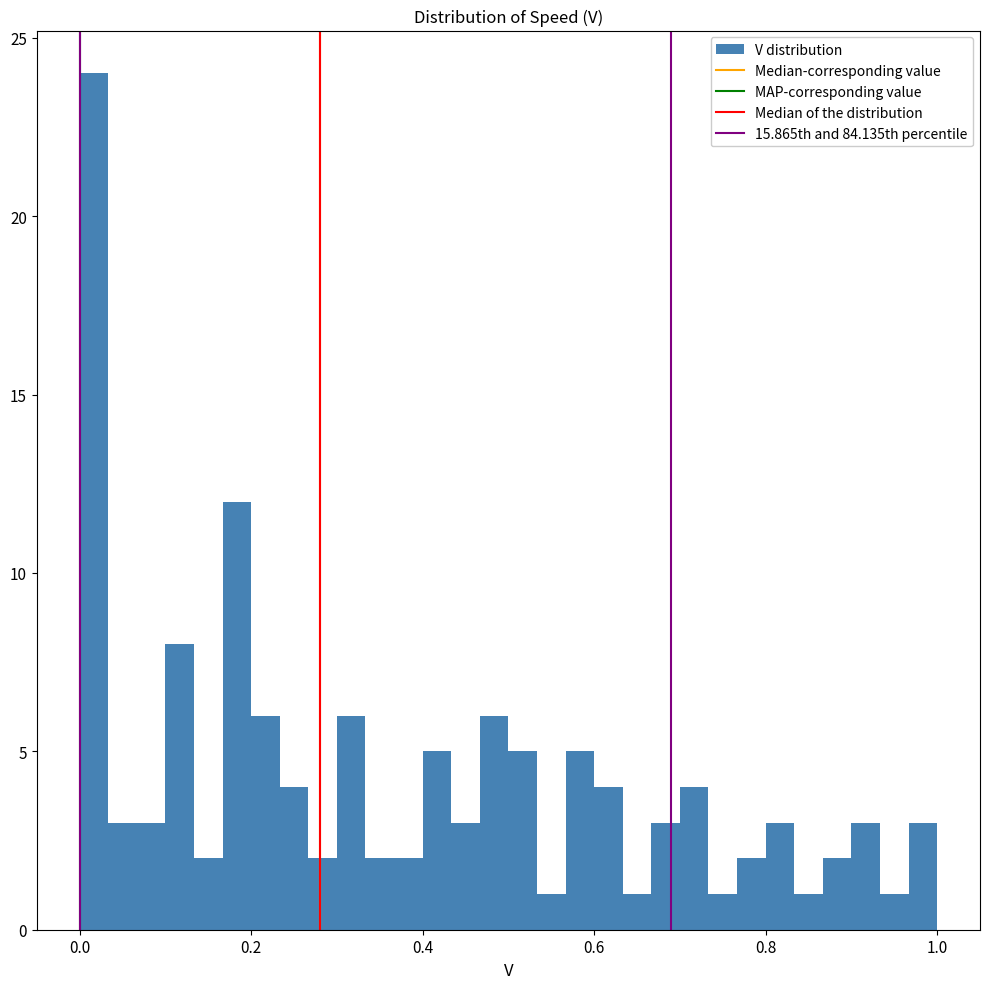

Read against the x-axis, roughly where is the centre of the tallest bar?

0.02